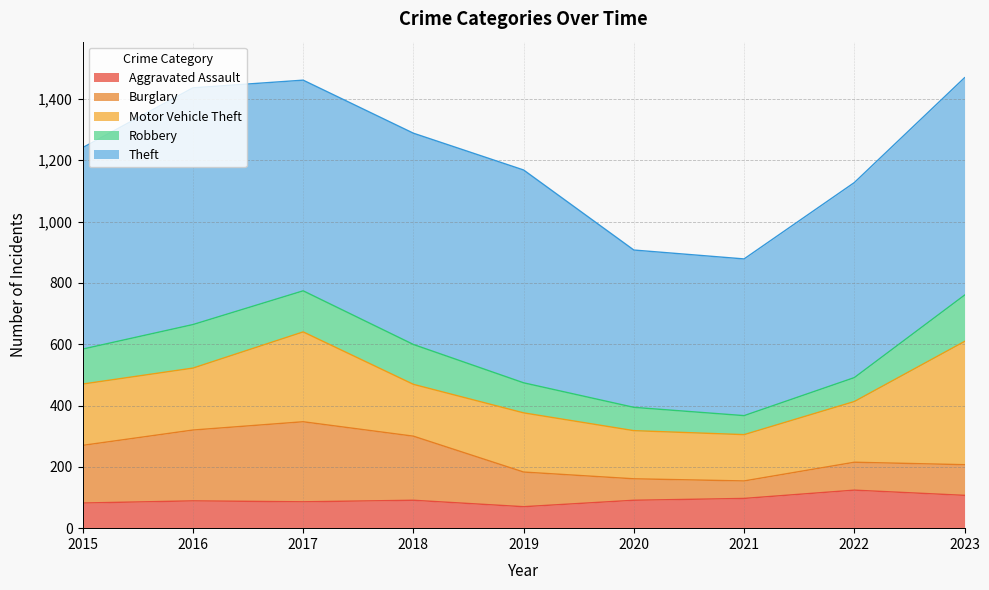

Reading right to left, what are all the values shown in this chart?

Aggravated Assault: 2023=107	2022=124	2021=97	2020=91	2019=70	2018=91	2017=86	2016=89	2015=82
Burglary: 2023=100	2022=91	2021=57	2020=70	2019=113	2018=209	2017=261	2016=231	2015=188
Motor Vehicle Theft: 2023=402	2022=198	2021=151	2020=157	2019=193	2018=169	2017=293	2016=202	2015=200
Robbery: 2023=151	2022=78	2021=62	2020=76	2019=98	2018=130	2017=134	2016=142	2015=114
Theft: 2023=709	2022=636	2021=511	2020=513	2019=694	2018=689	2017=687	2016=772	2015=657